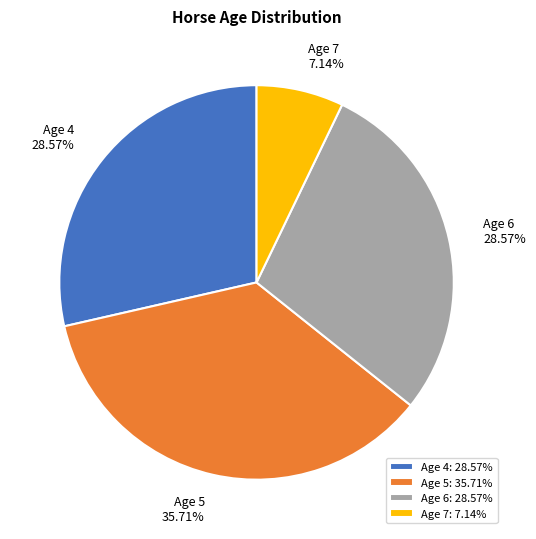

What is the largest slice in the pie chart?

Age 5: 35.71%